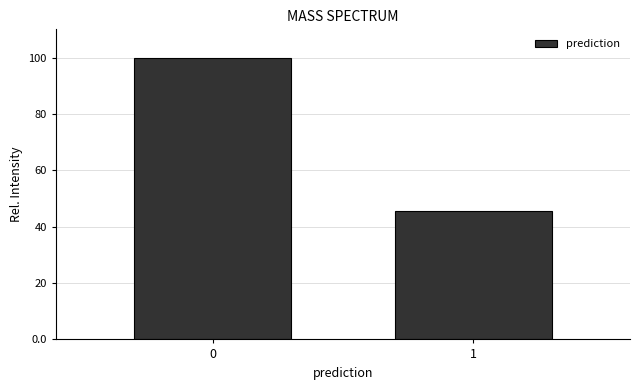

Reading right to left, list all the values displayed in this chart.

1=45.7	0=100.0